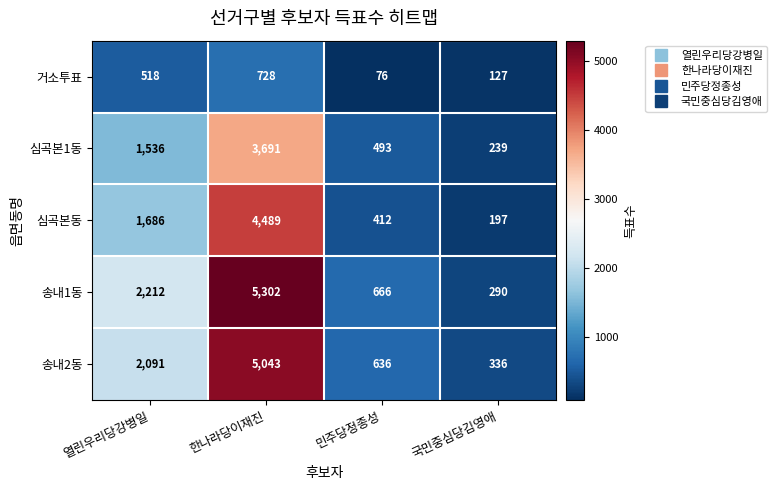

Which series has the largest total across all categories?

송내1동